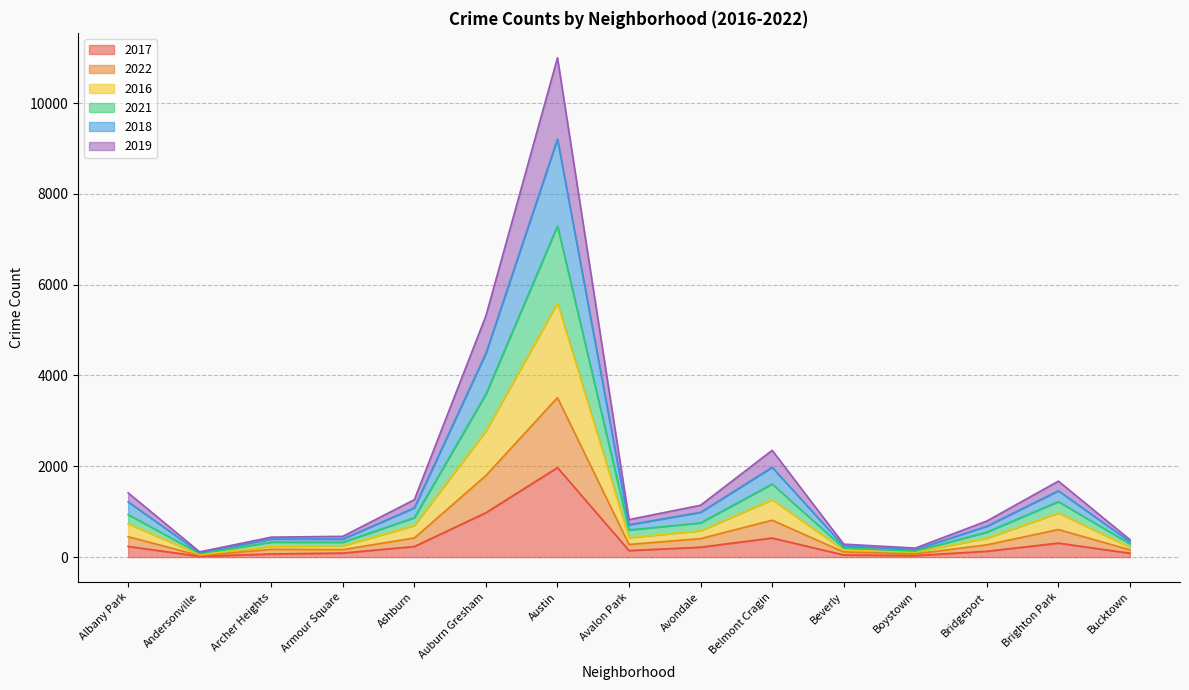

At which category is the sum across all series the highest?

Austin